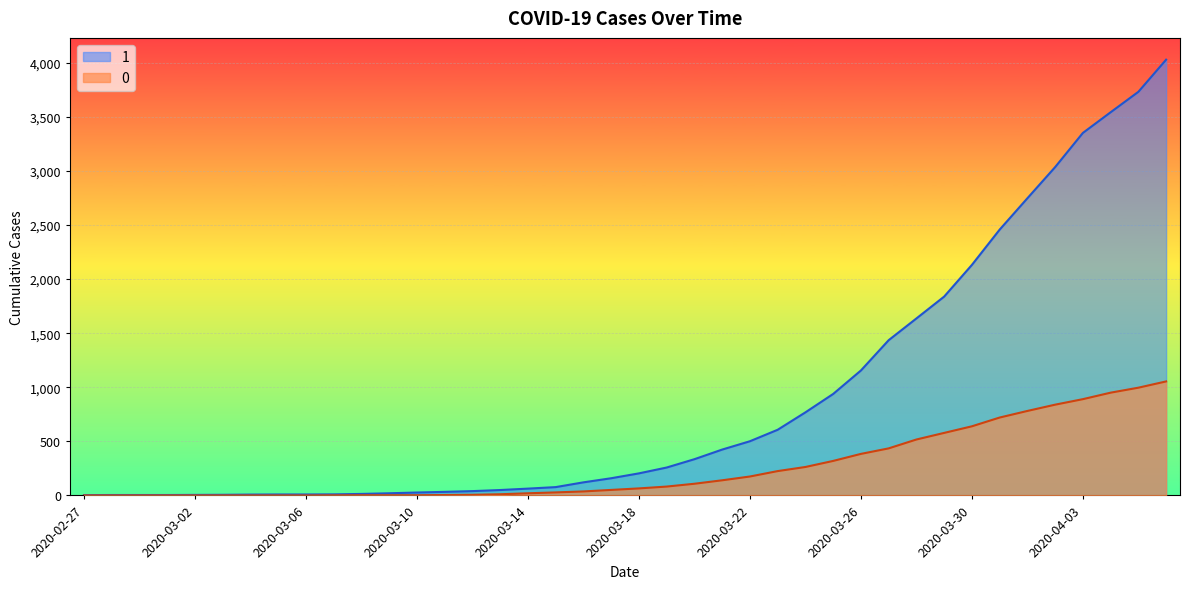

At which label is 1 closest to 2015?

2020-03-30